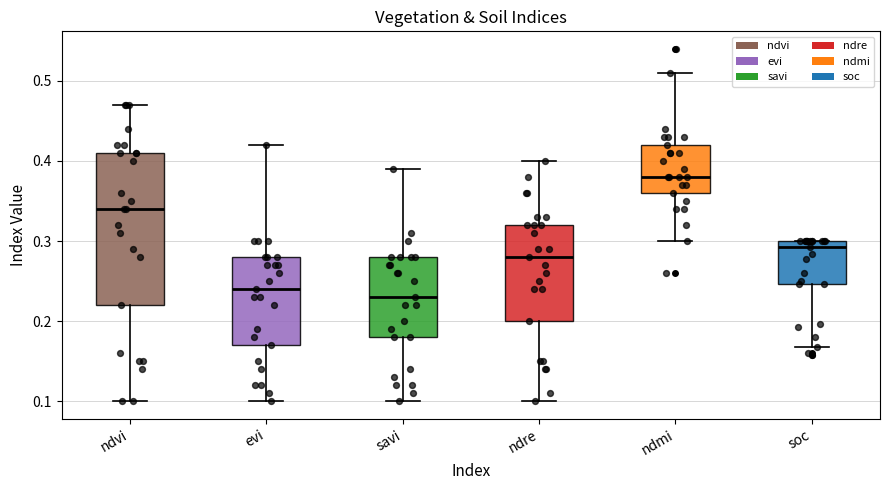

Reading left to right, transcribe this box plot: for each box, give where its median line is, the range the box spans, and where its two whiskers end, as read against the y-axis. The values are not printed on the chart, so give them approximately, as read against the axis.

ndvi: median 0.34, box 0.22 to 0.41, whiskers 0.10 to 0.47
evi: median 0.24, box 0.17 to 0.28, whiskers 0.10 to 0.42
savi: median 0.23, box 0.18 to 0.28, whiskers 0.10 to 0.39
ndre: median 0.28, box 0.20 to 0.32, whiskers 0.10 to 0.40
ndmi: median 0.38, box 0.36 to 0.42, whiskers 0.30 to 0.51
soc: median 0.29, box 0.25 to 0.30, whiskers 0.17 to 0.30